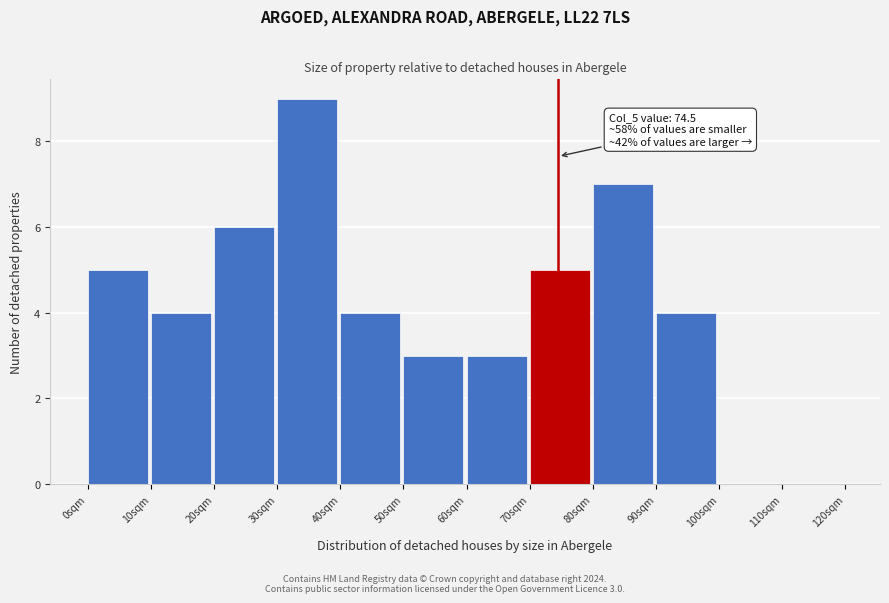

Which range on the x-axis has the tallest bar?

30 to 40